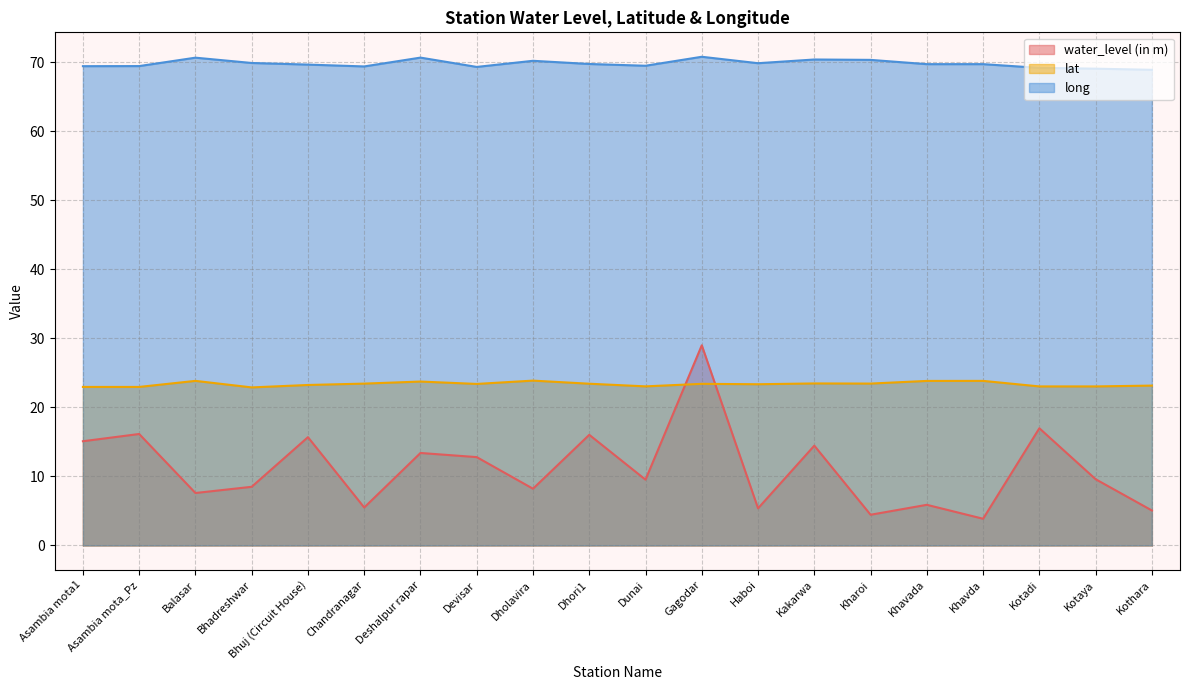

Which series has the largest range (max minus min)?

water_level (in m)